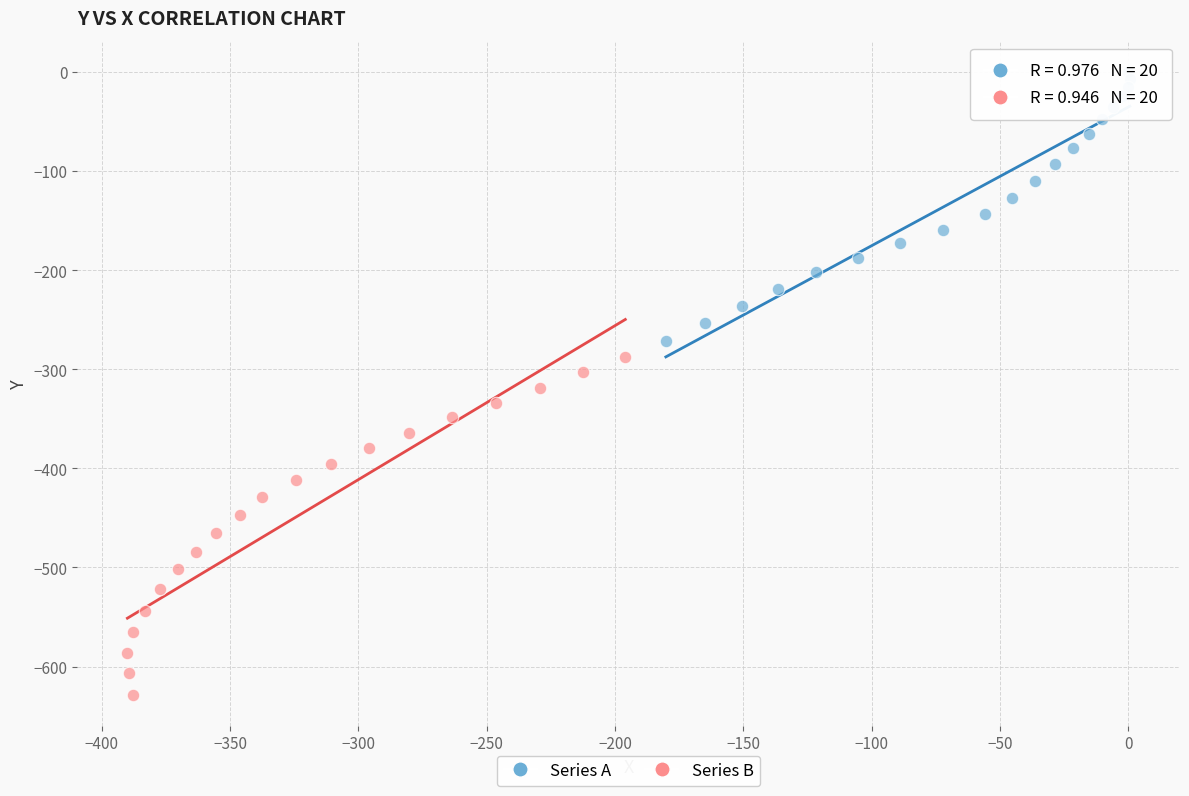

Which series contains the lowest Y value?

Series B